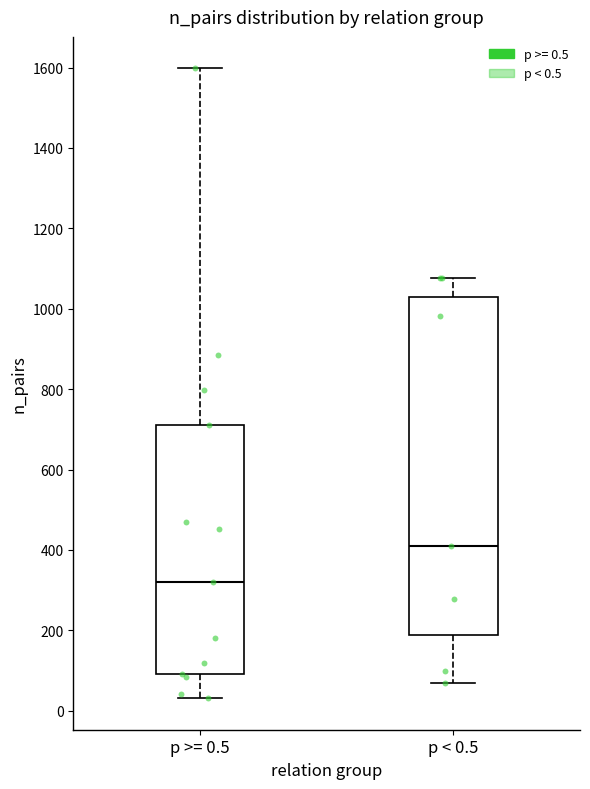

Which box has the lowest median line?

p >= 0.5